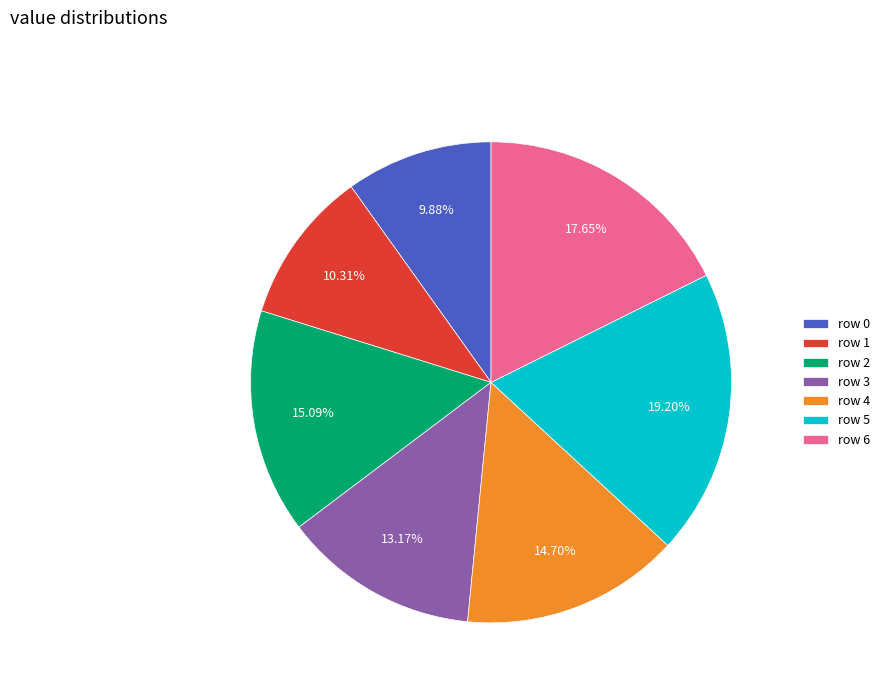

Is there a majority slice in this chart?

No